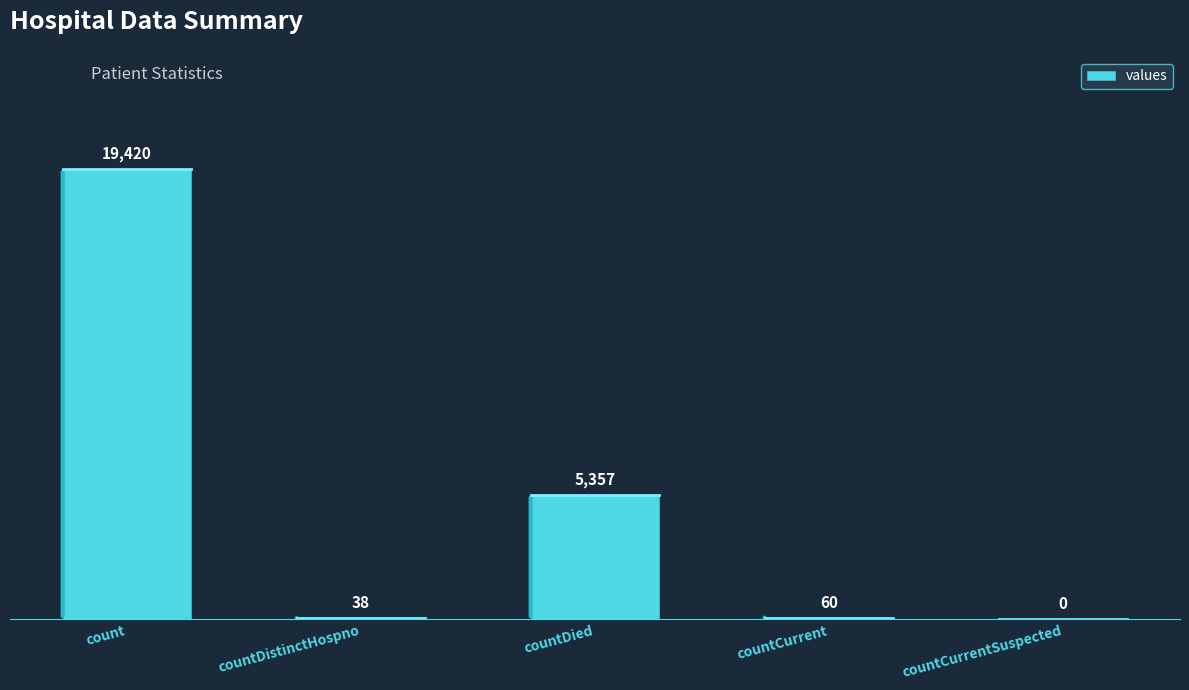

What is the sum of all values?

24875